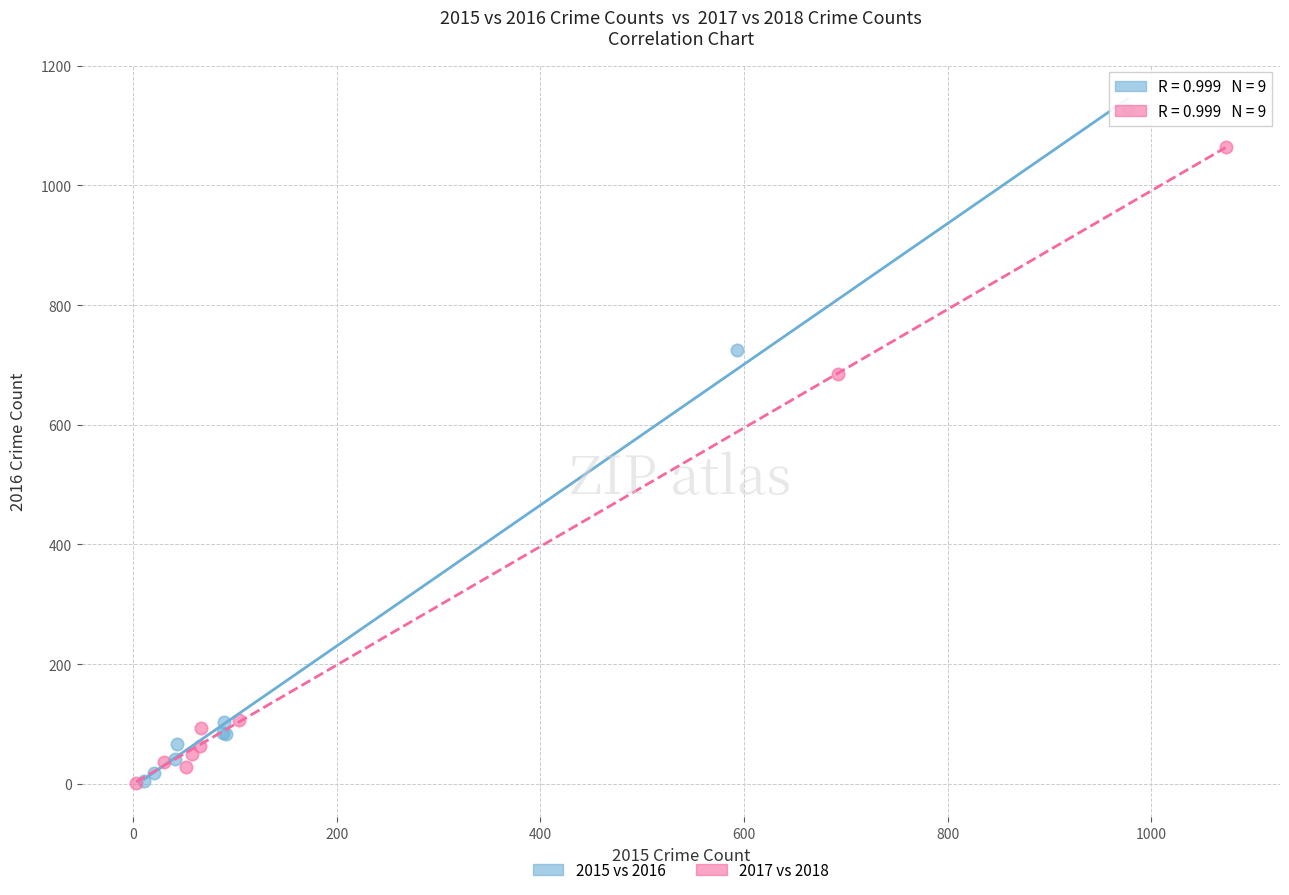

Which series reaches the maximum Y coordinate?

2015 vs 2016